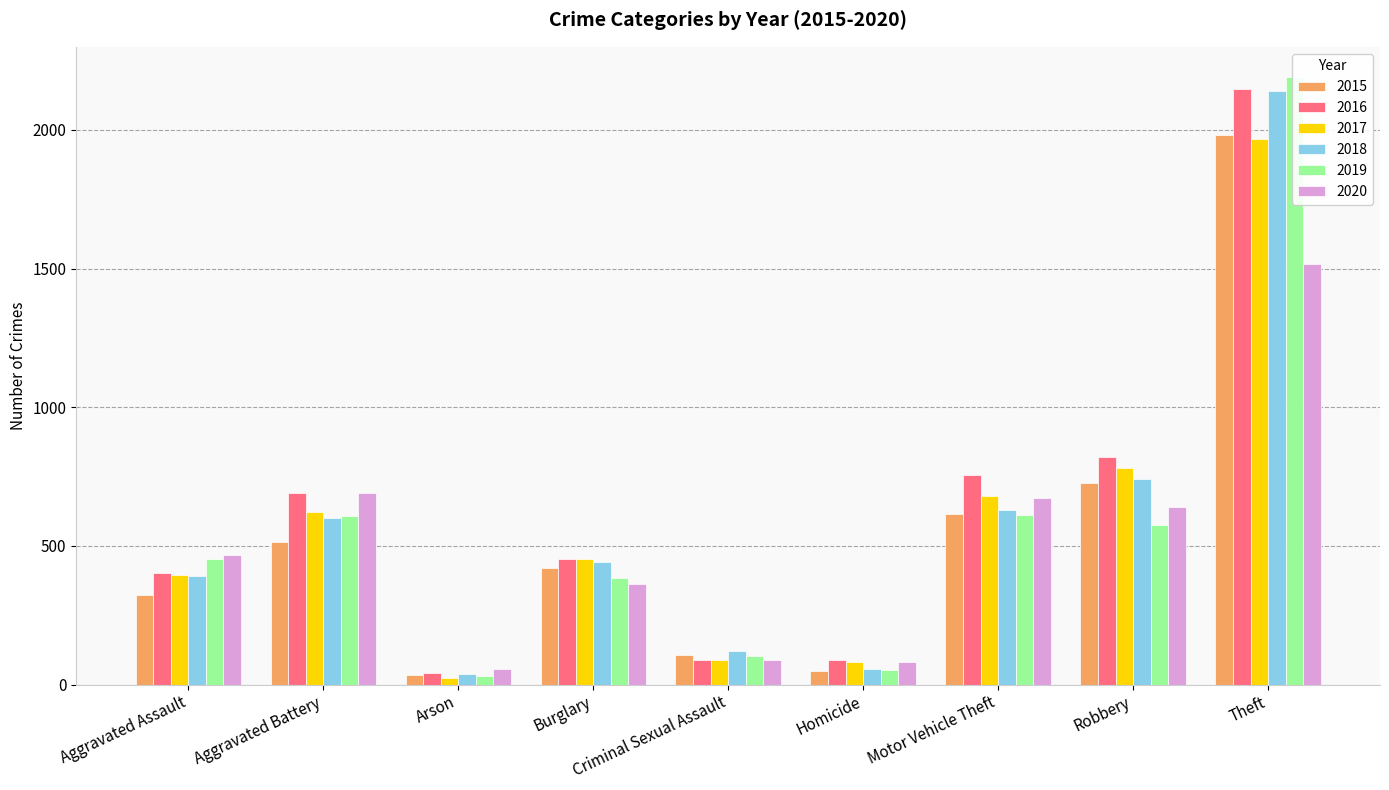

At which category is the sum across all series the highest?

Theft